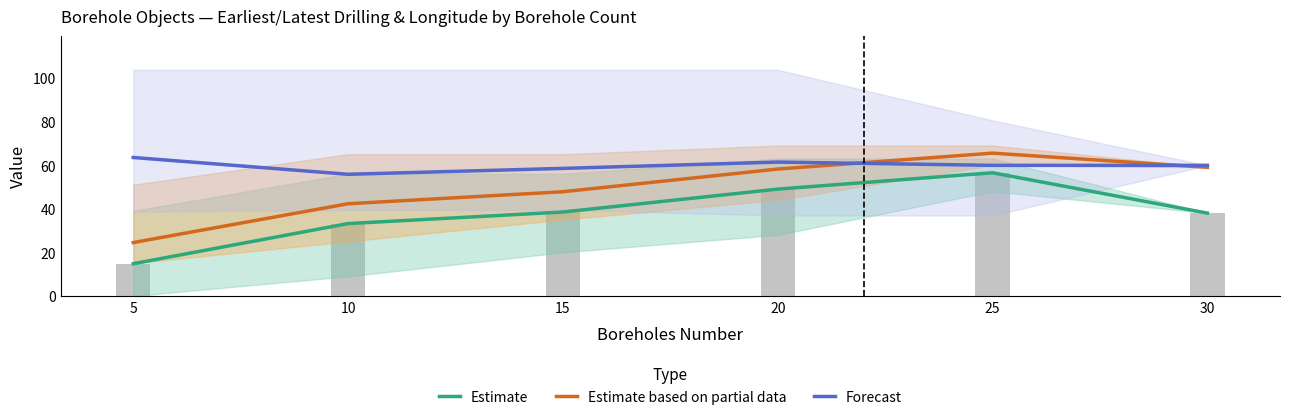

What is the minimum value shown in the chart?

14.8